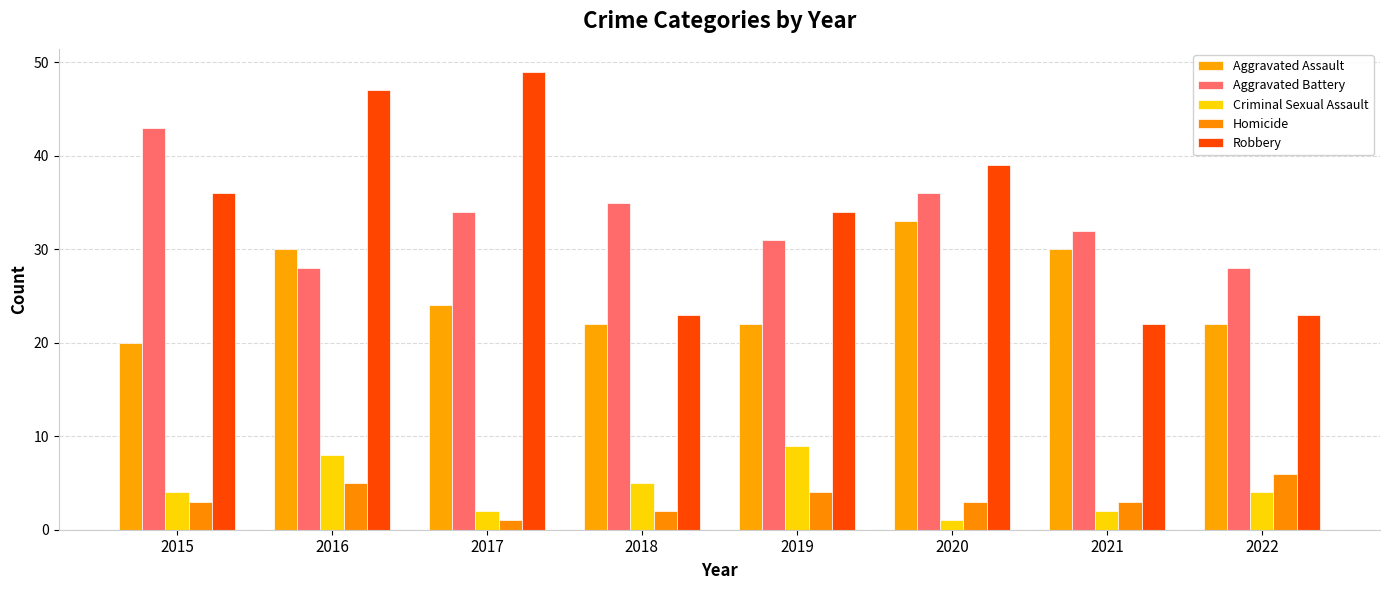

What is the maximum value shown in the chart?

49